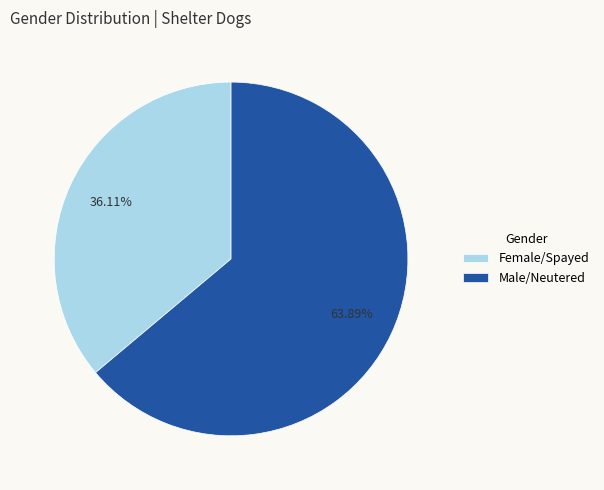

What is the ratio of the value at Male/Neutered to the value at Female/Spayed?

1.8